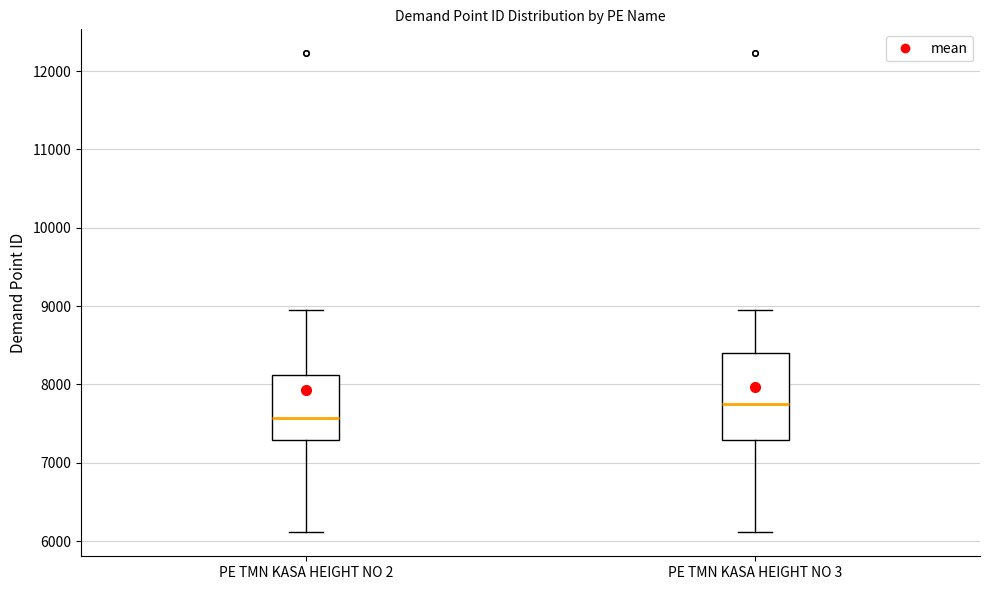

Reading left to right, read every box against the y-axis: the position of its median line, the range the box covers, and the ends of its whiskers. The values are not printed on the chart, so give them approximately, as read against the axis.

PE TMN KASA HEIGHT NO 2: median 7600, box 7300 to 8100, whiskers 6100 to 9000
PE TMN KASA HEIGHT NO 3: median 7700, box 7300 to 8400, whiskers 6100 to 9000